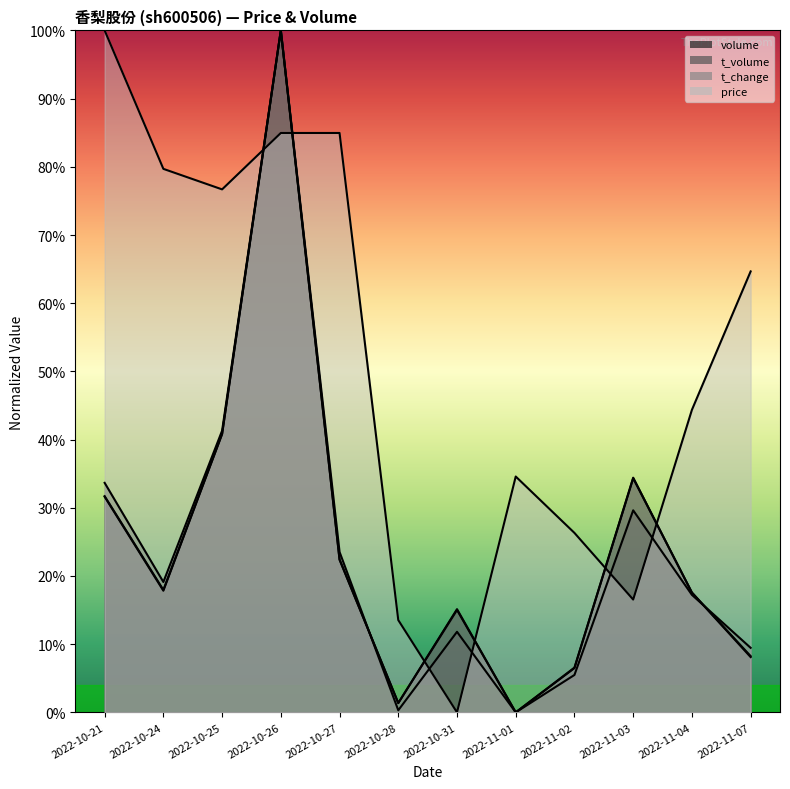

Reading right to left, what are all the values shown in this chart?

price: 0.6	0.4	0.2	0.3	0.3	0.0	0.1	0.8	0.8	0.8	0.8	1.0
volume: 0.1	0.2	0.3	0.1	0.0	0.2	0.0	0.2	1.0	0.4	0.2	0.3
t_volume: 0.1	0.2	0.3	0.1	0.0	0.1	0.0	0.2	1.0	0.4	0.2	0.3
t_change: 0.1	0.2	0.3	0.1	0.0	0.2	0.0	0.2	1.0	0.4	0.2	0.3